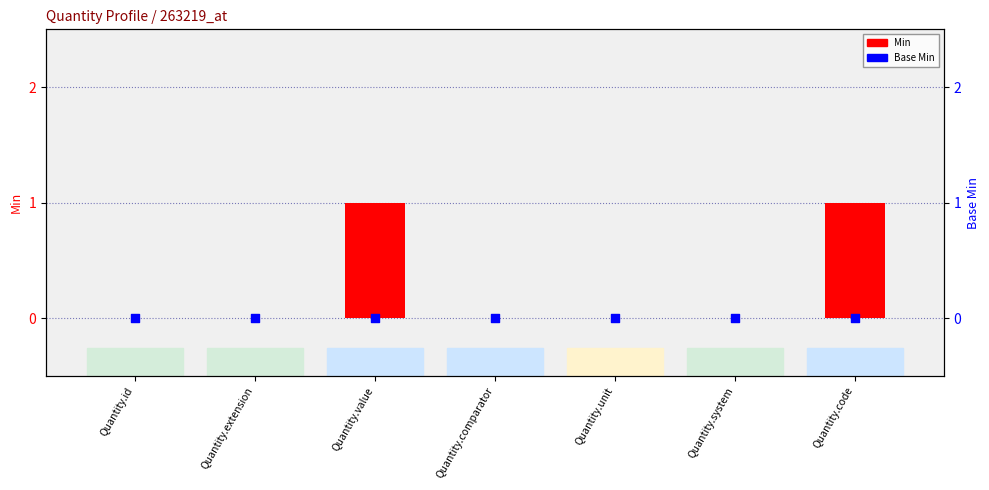

Which series contains the lowest Y value?

Min